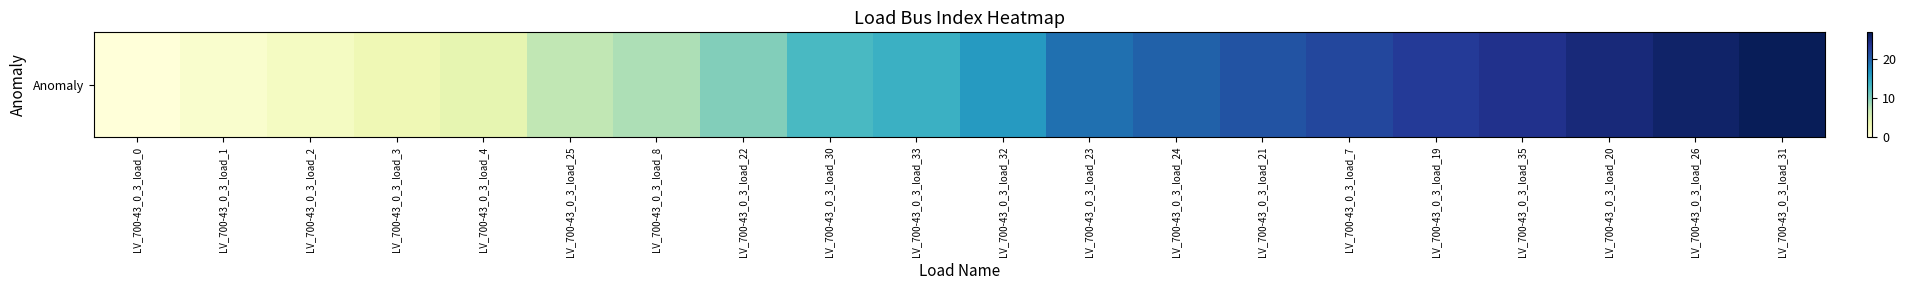

How many categories are shown in the chart?

20